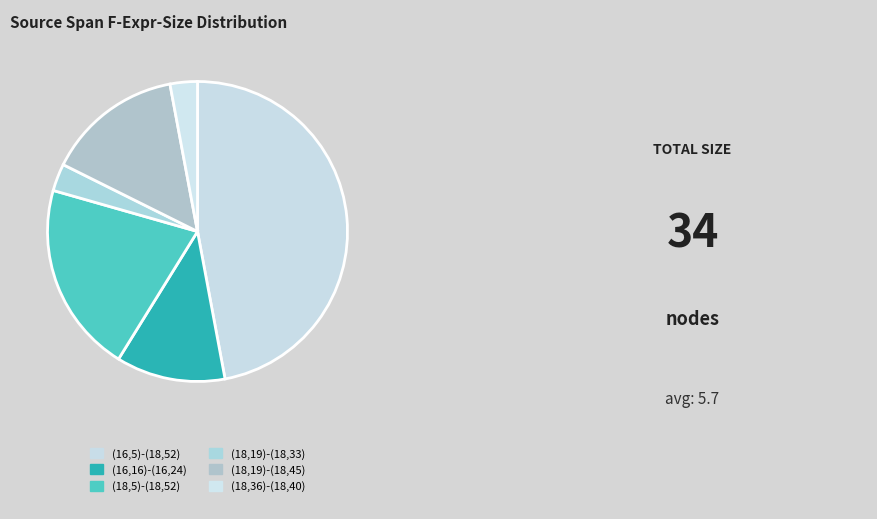

How many slices are in this pie chart?

6